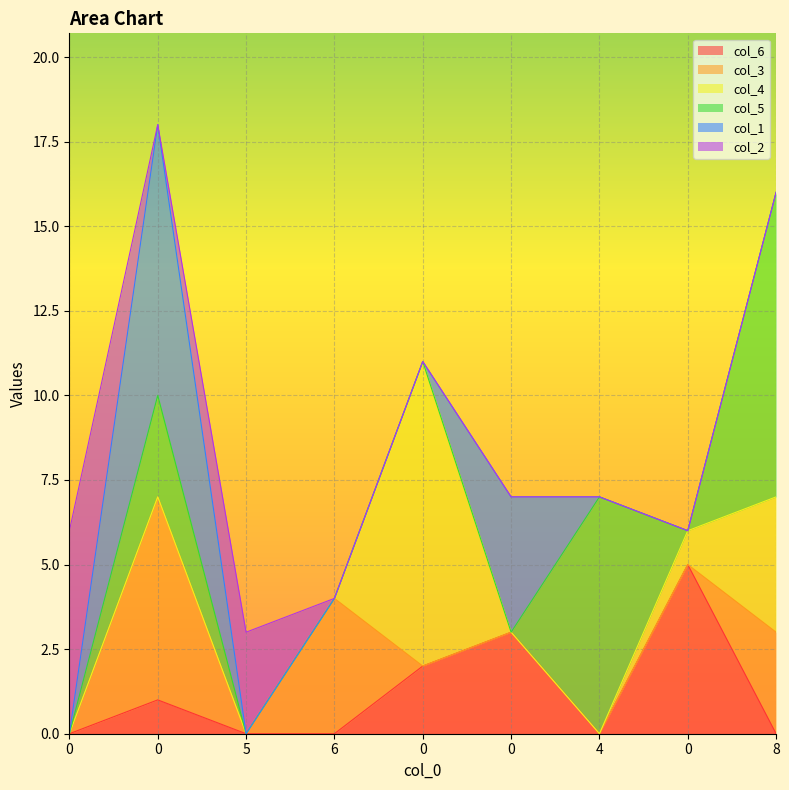

Reading left to right, transcribe all the data shown in this chart.

col_6: 0=0	0=1	5=0	6=0	0=2	0=3	4=0	0=5	8=0
col_3: 0=0	0=6	5=0	6=4	0=0	0=0	4=0	0=0	8=3
col_4: 0=0	0=0	5=0	6=0	0=9	0=0	4=0	0=1	8=4
col_5: 0=0	0=3	5=0	6=0	0=0	0=0	4=7	0=0	8=9
col_1: 0=0	0=8	5=0	6=0	0=0	0=4	4=0	0=0	8=0
col_2: 0=6	0=0	5=3	6=0	0=0	0=0	4=0	0=0	8=0